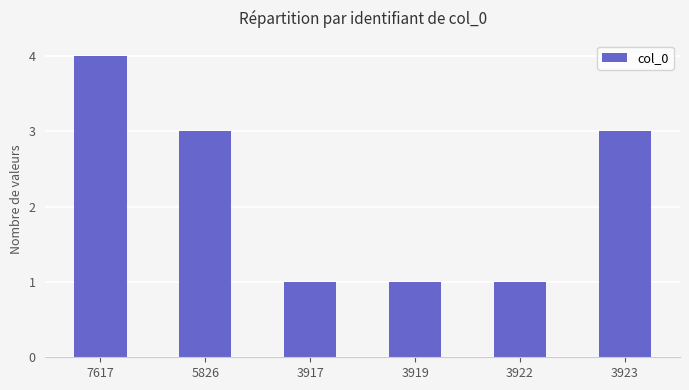

Count the values in the range 1 to 3.

5